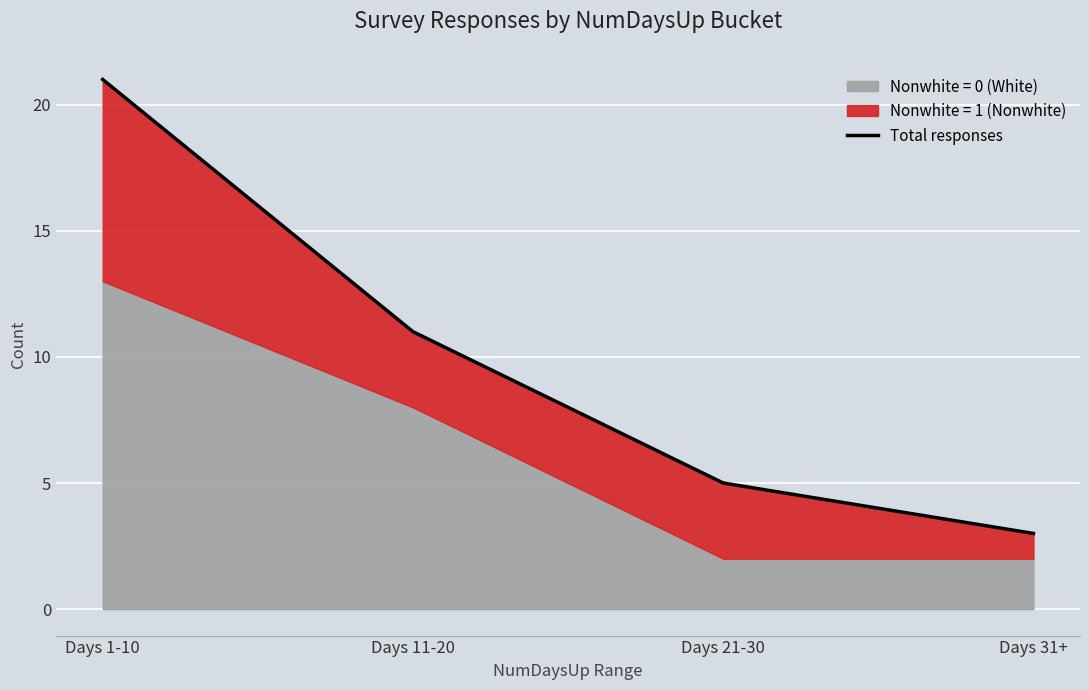

How many categories are shown in the chart?

4